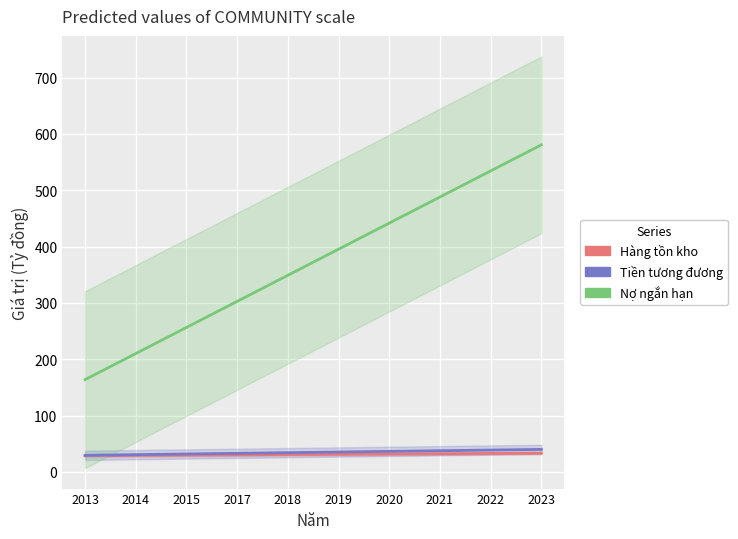

Is it true that Nợ ngắn hạn (Tỷ đồng) equals 487.9 at 2021?

True